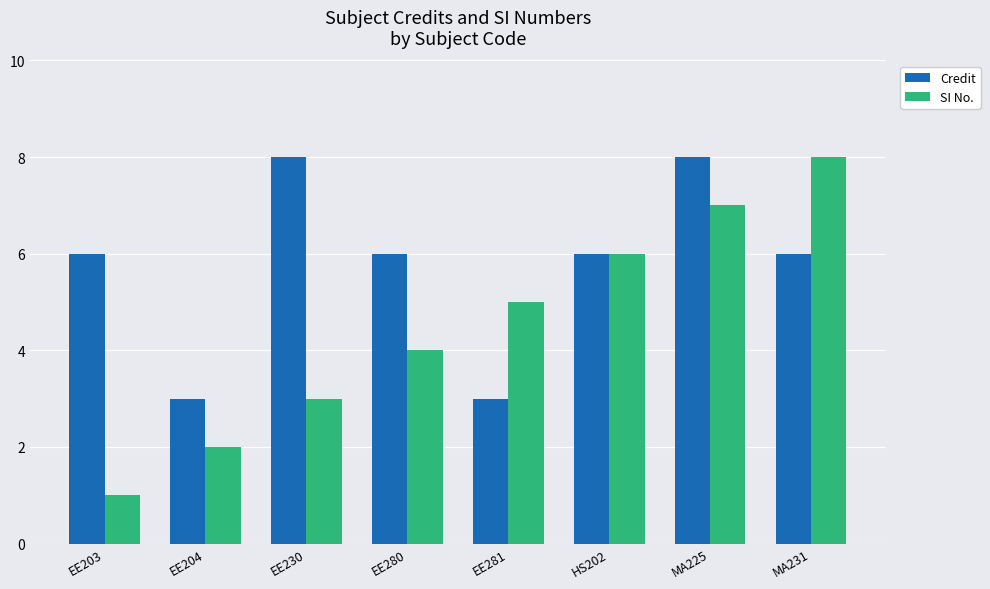

What is the lowest value of the Credit series?

3